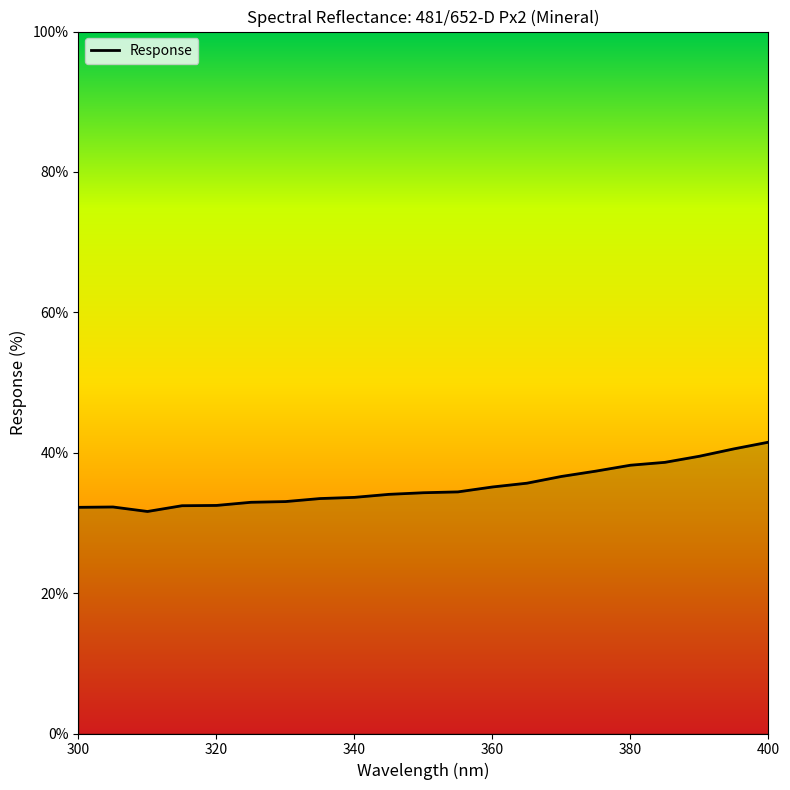

What is the difference between the maximum and minimum values?

9.9